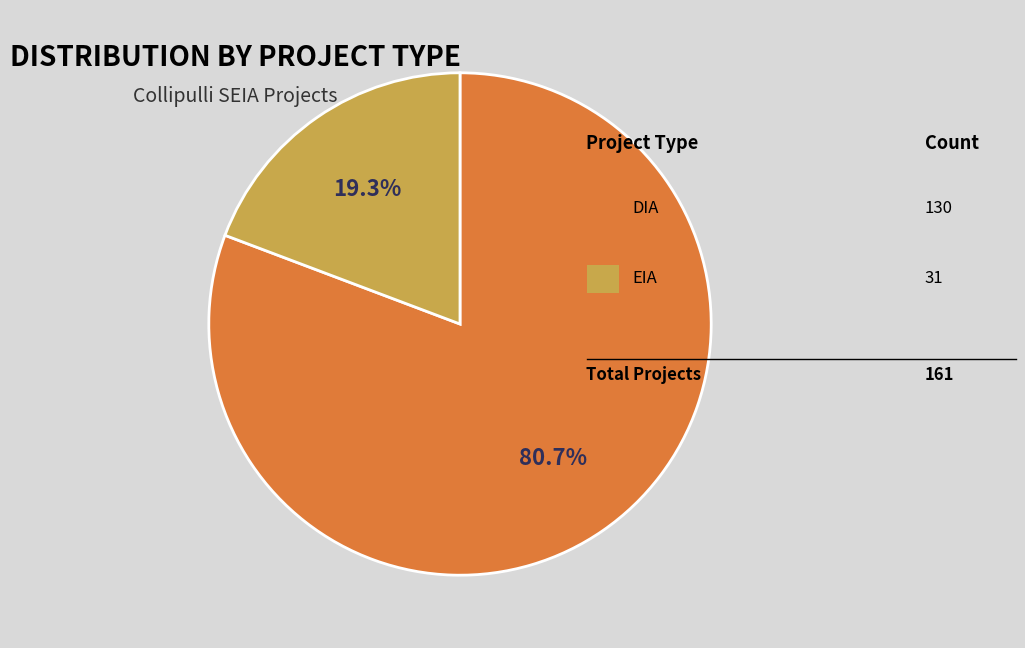

Does any single category account for the majority?

Yes